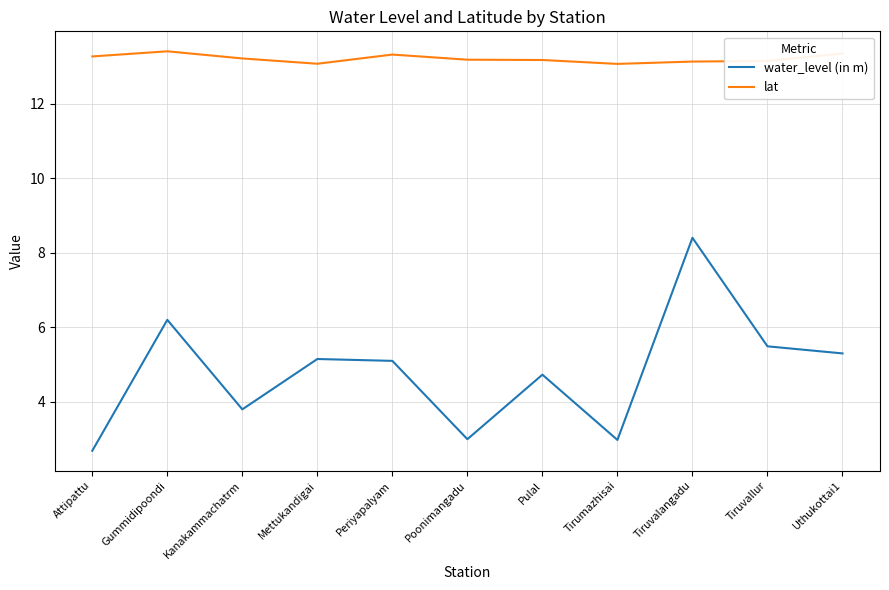

List the series in order of their peak value, highest first.

lat, water_level (in m)